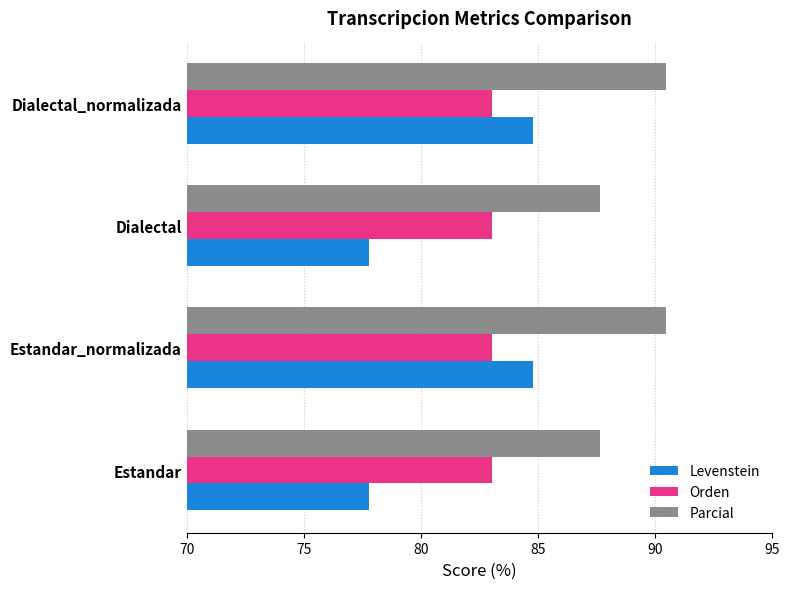

What is the difference between the highest and lowest values at Estandar?

9.9